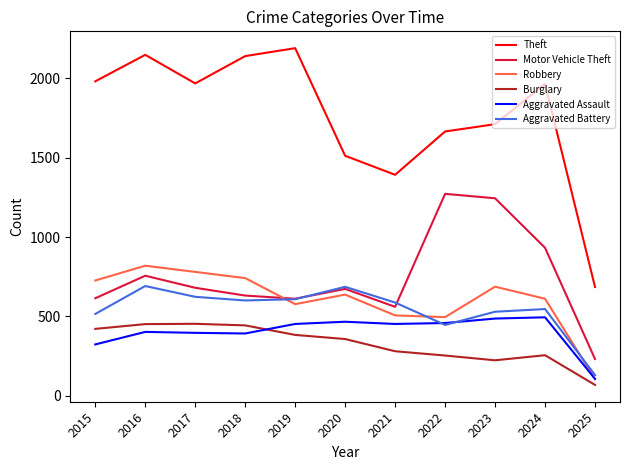

What are all the series names shown in the legend?

Theft, Motor Vehicle Theft, Robbery, Burglary, Aggravated Assault, Aggravated Battery